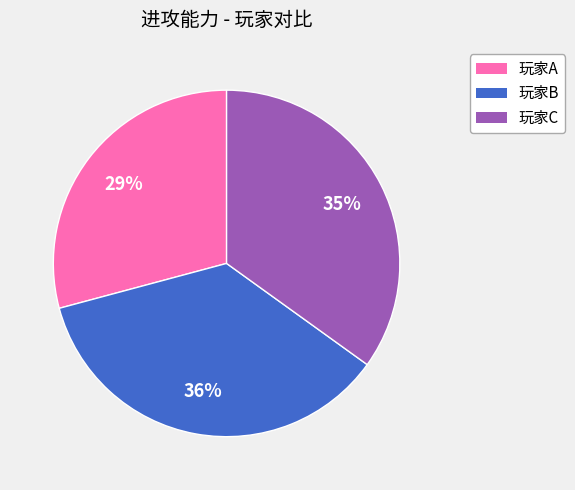

To the nearest percent, what percentage of the pie is 玩家B?

36%